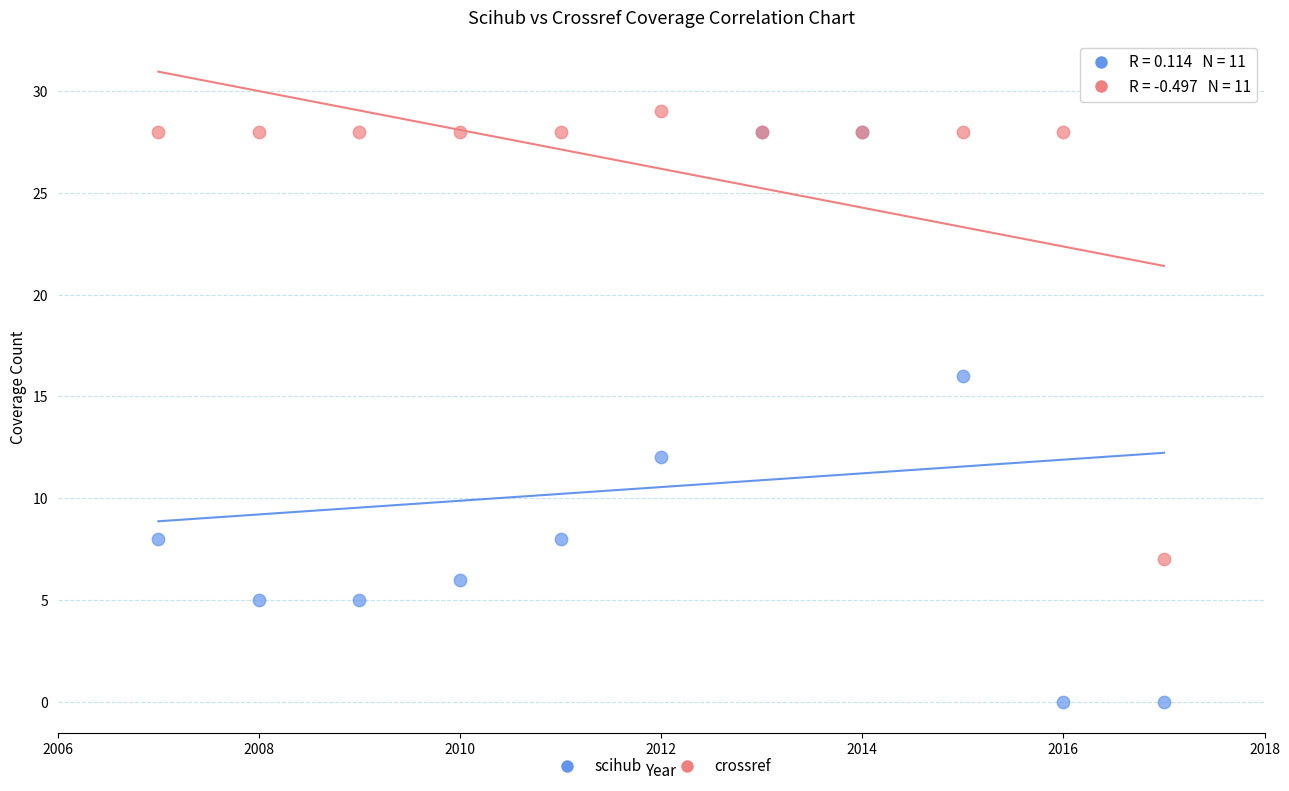

What are all the series names shown in the legend?

scihub, crossref